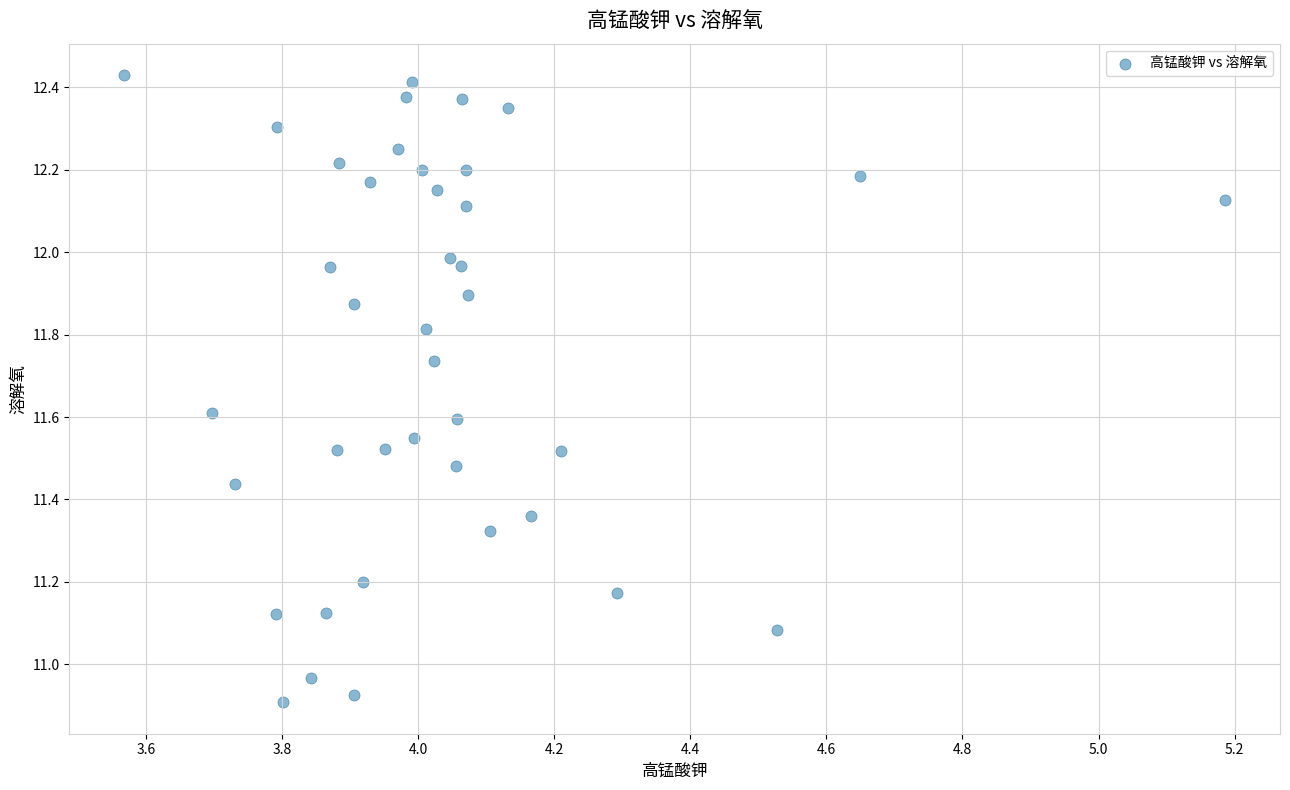

What is the range of X values (max minus min)?

1.6